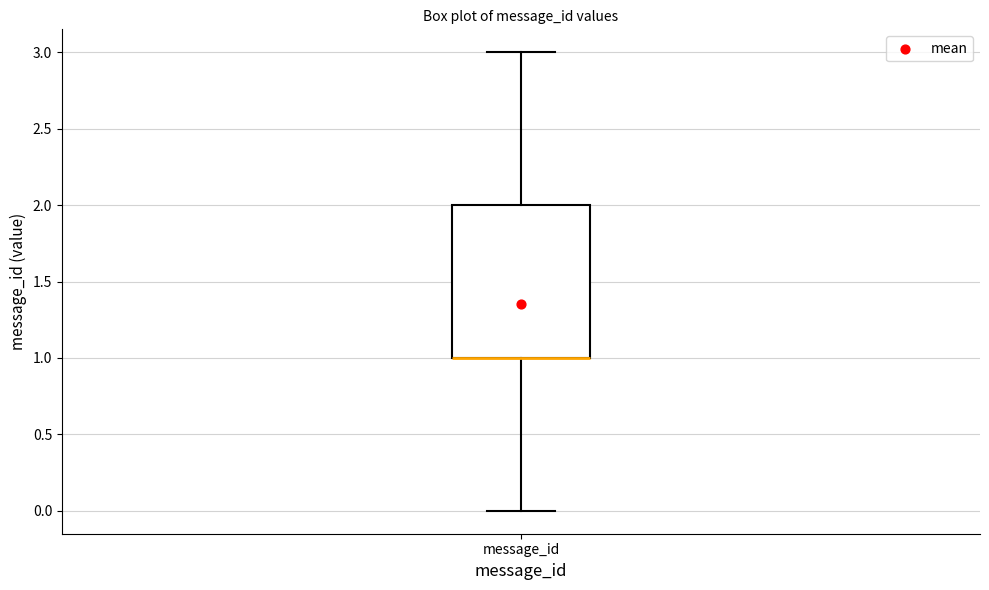

Where does the upper whisker of the box for message_id end on the y-axis? The values are not printed on the chart, so give them approximately, as read against the axis.

3